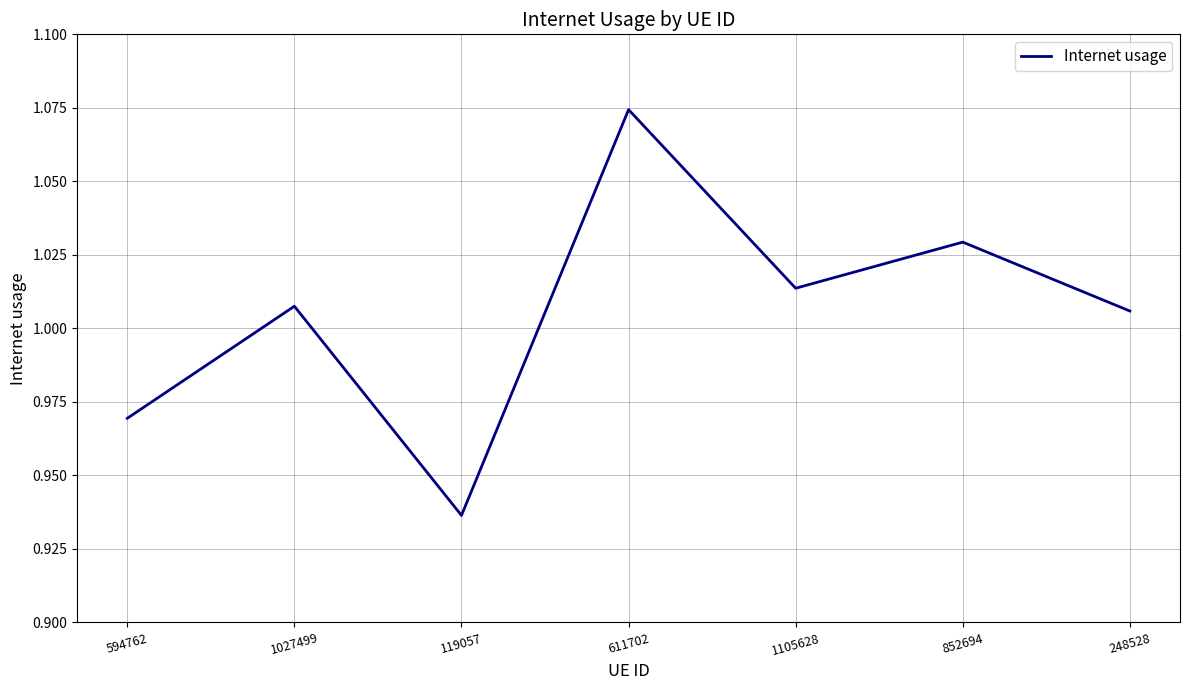

What is the sum of the values at 611702 and 248528?

2.1